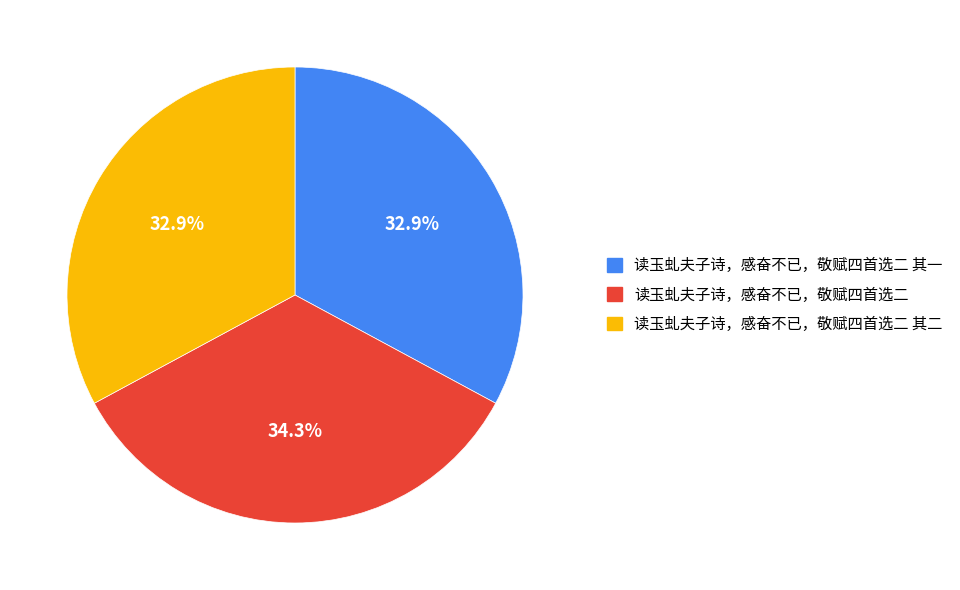

What is the largest slice in the pie chart?

读玉虬夫子诗，感奋不已，敬赋四首选二